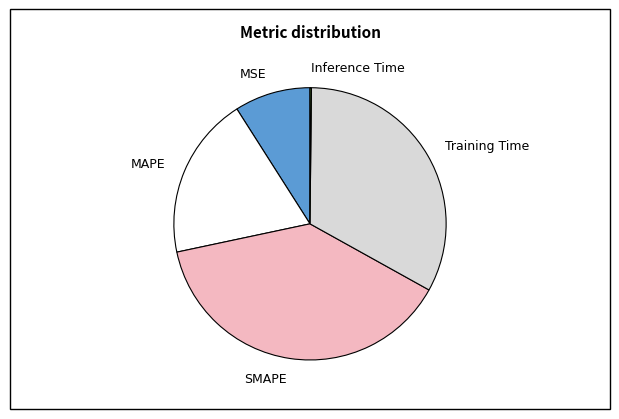

What is the largest slice in the pie chart?

SMAPE